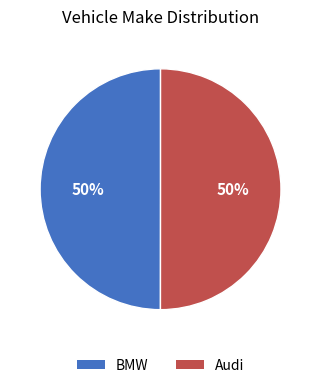

To the nearest percent, what is the combined percentage of BMW and Audi?

100%